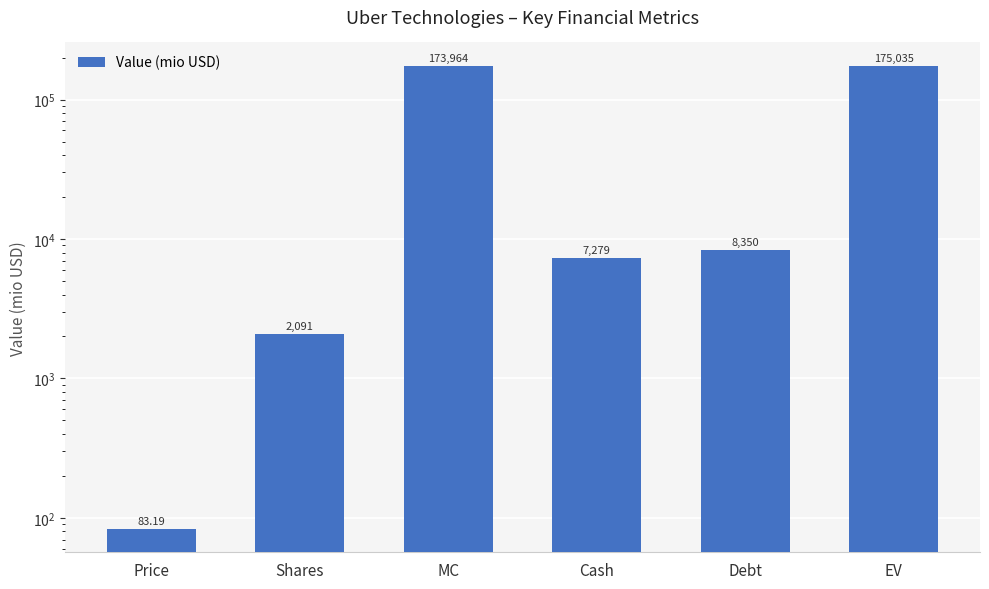

List the labels in order of value, smallest first.

Price, Shares, Cash, Debt, MC, EV